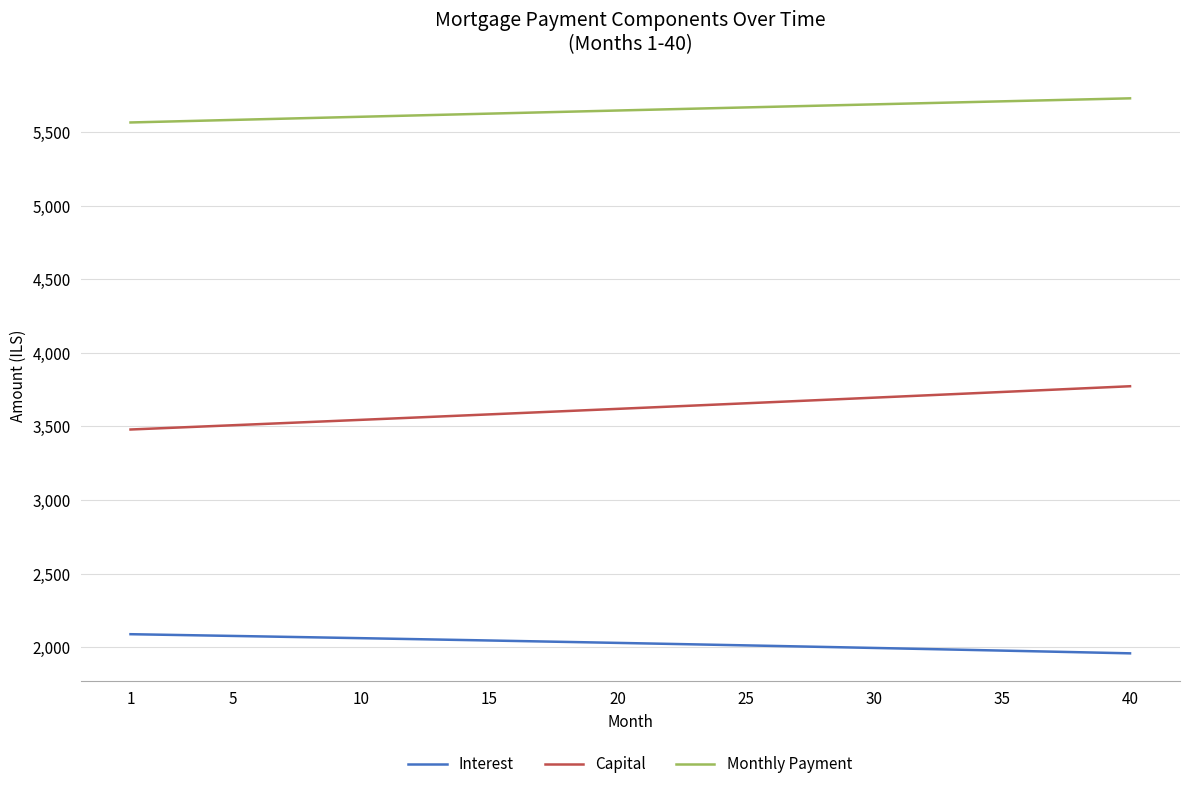

What is the maximum value for Interest?

2087.7